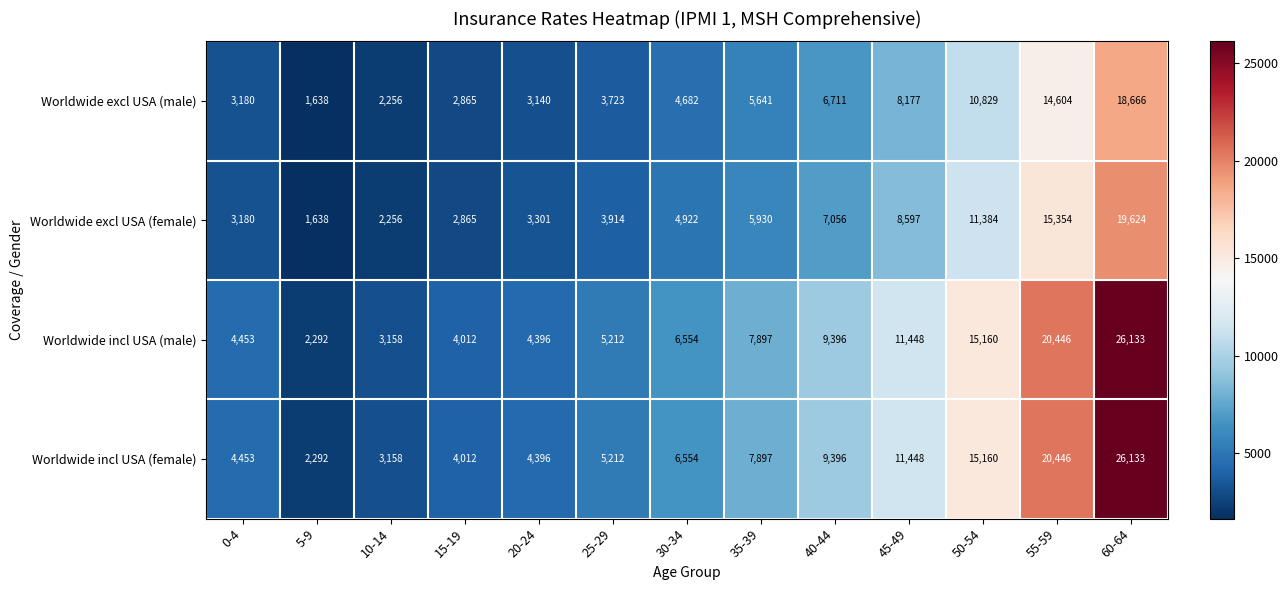

Which category has the lowest value across all series?

5-9